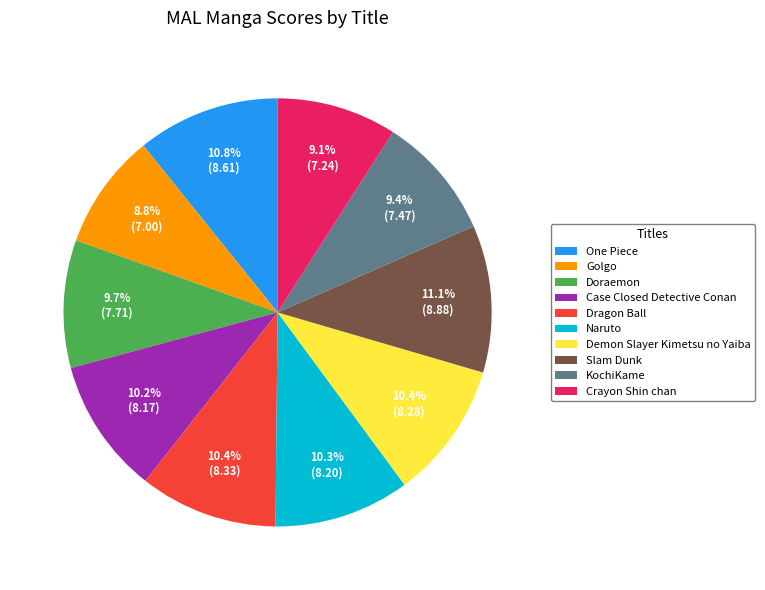

Count the number of slices in the pie.

10